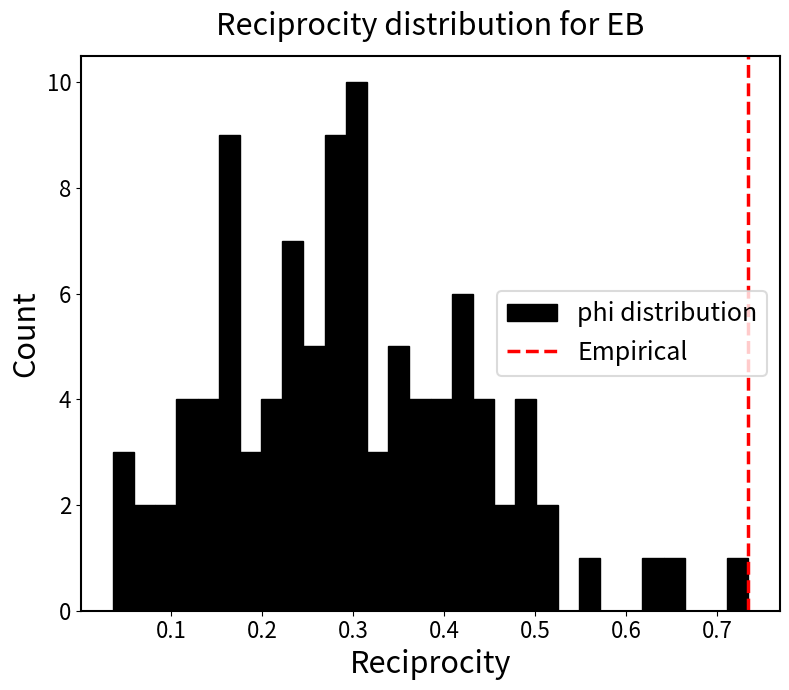

Around what value on the x-axis is the tallest bar? Give the approximate position of its centre, as read against the axis.

0.30